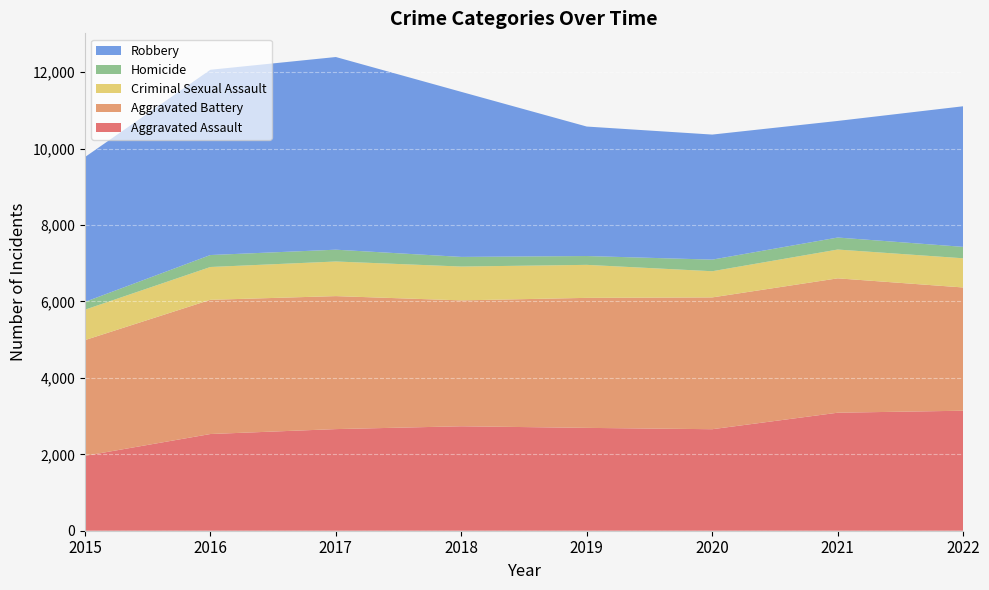

Reading right to left, extract all data points from this chart.

Aggravated Assault: 3141	3089	2657	2692	2734	2660	2531	1960
Aggravated Battery: 3226	3517	3450	3403	3295	3481	3513	3029
Criminal Sexual Assault: 764	754	685	864	886	906	859	796
Homicide: 299	314	304	231	252	309	313	204
Robbery: 3680	3052	3273	3389	4320	5043	4849	3790